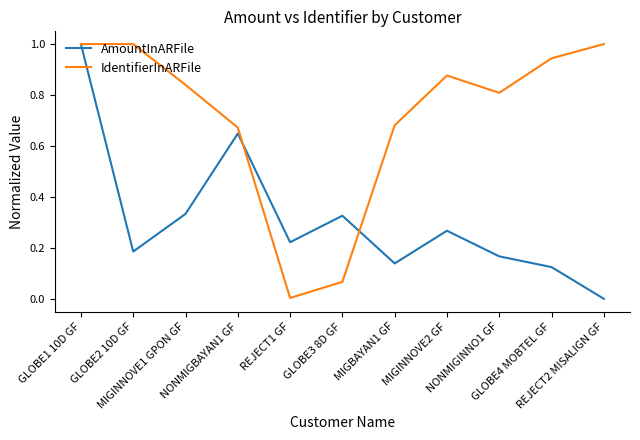

Where is IdentifierInARFile nearest to the value 0?

REJECT1 GF